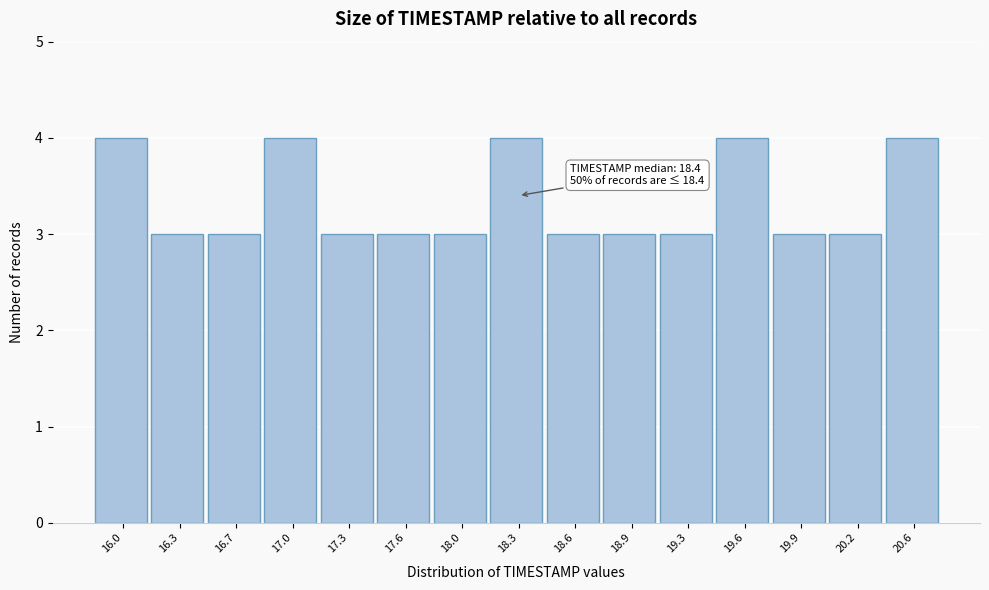

Reading left to right, extract all data points from this chart.

4	3	3	4	3	3	3	4	3	3	3	4	3	3	4